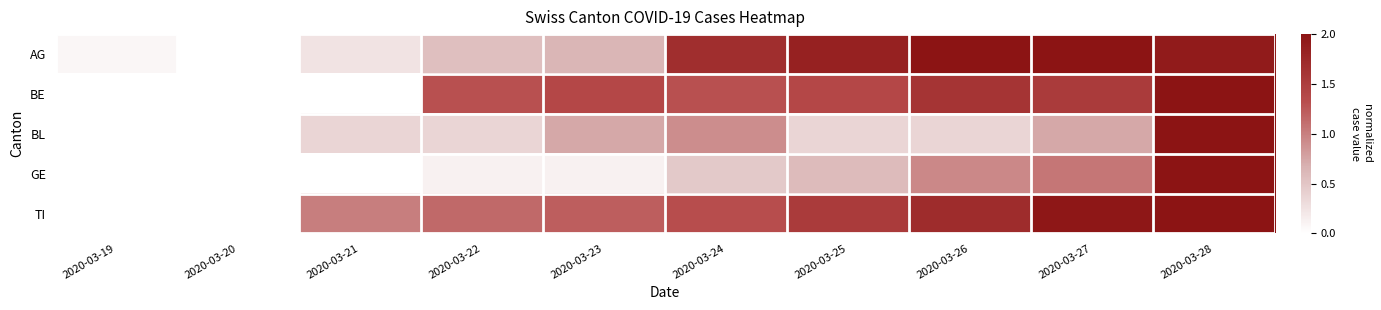

Reading right to left, list all the values displayed in this chart.

AG: 2020-03-28=1.9	2020-03-27=2.0	2020-03-26=2.0	2020-03-25=1.8	2020-03-24=1.7	2020-03-23=0.6	2020-03-22=0.6	2020-03-21=0.2	2020-03-20=0.0	2020-03-19=0.1
BE: 2020-03-28=2.0	2020-03-27=1.5	2020-03-26=1.6	2020-03-25=1.4	2020-03-24=1.3	2020-03-23=1.4	2020-03-22=1.3	2020-03-21=0.0	2020-03-20=0.0	2020-03-19=0.0
BL: 2020-03-28=2.0	2020-03-27=0.7	2020-03-26=0.4	2020-03-25=0.4	2020-03-24=0.9	2020-03-23=0.7	2020-03-22=0.4	2020-03-21=0.4	2020-03-20=0.0	2020-03-19=0.0
GE: 2020-03-28=2.0	2020-03-27=1.1	2020-03-26=0.9	2020-03-25=0.6	2020-03-24=0.5	2020-03-23=0.1	2020-03-22=0.1	2020-03-21=0.0	2020-03-20=0.0	2020-03-19=0.0
TI: 2020-03-28=2.0	2020-03-27=2.0	2020-03-26=1.7	2020-03-25=1.5	2020-03-24=1.3	2020-03-23=1.2	2020-03-22=1.1	2020-03-21=1.0	2020-03-20=0.0	2020-03-19=0.0